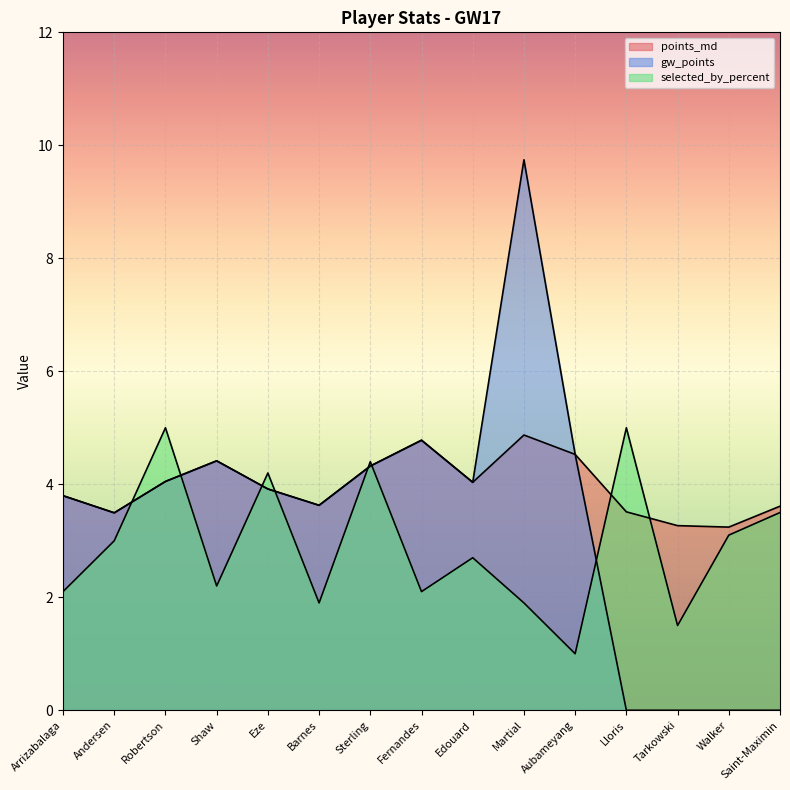

Where is points_md nearest to the value 4?

Edouard